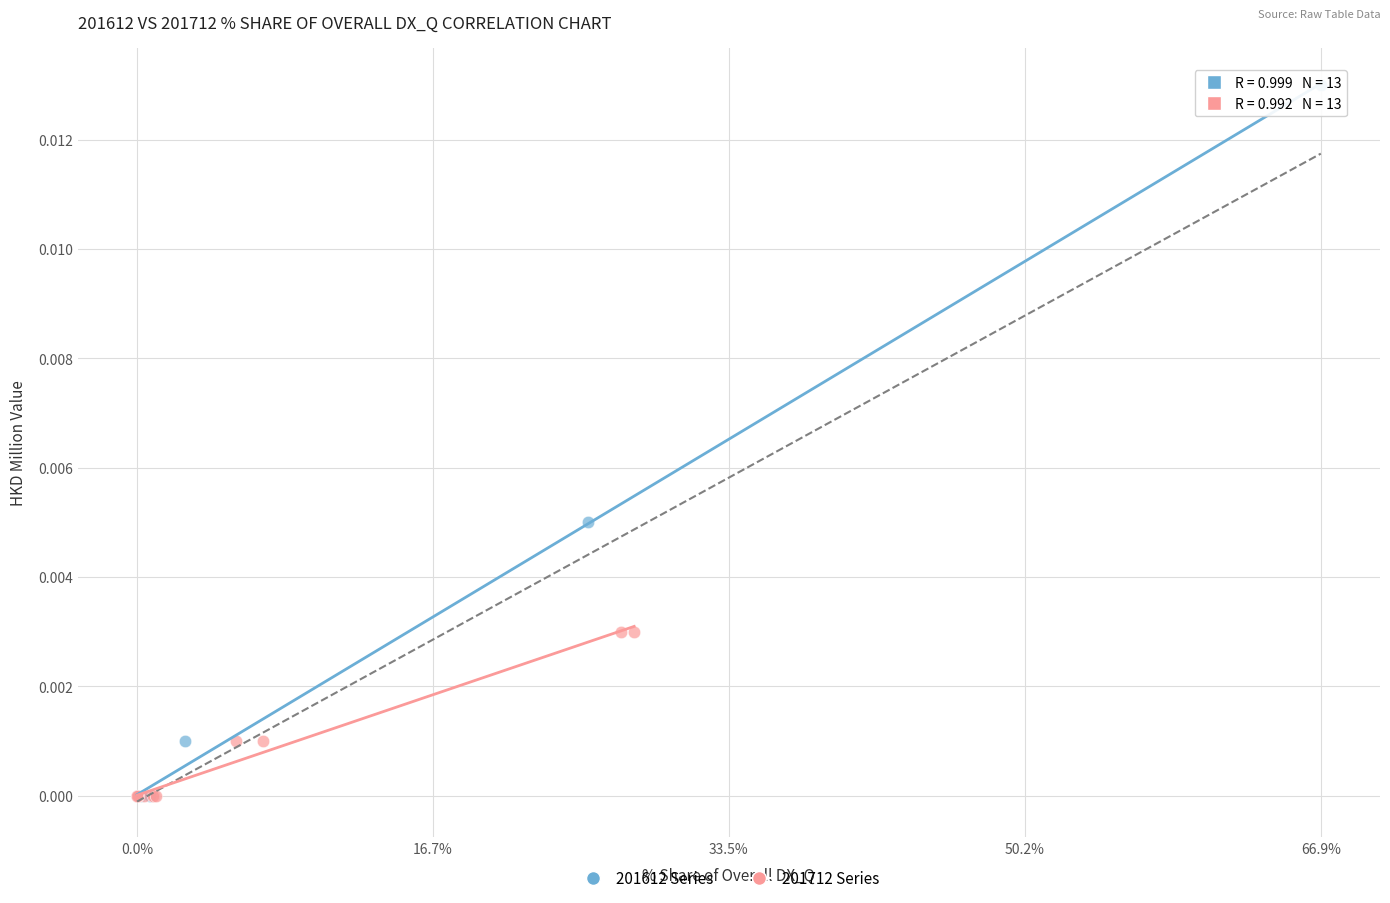

Which series has the largest Y range (max minus min)?

201612 Series